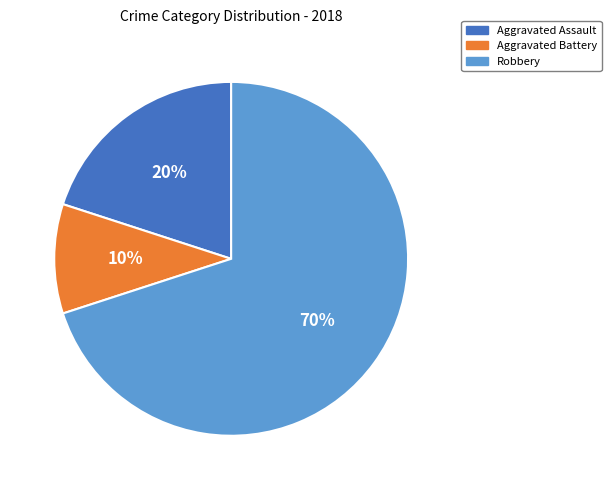

Is there any slice that represents more than half of the pie?

Yes